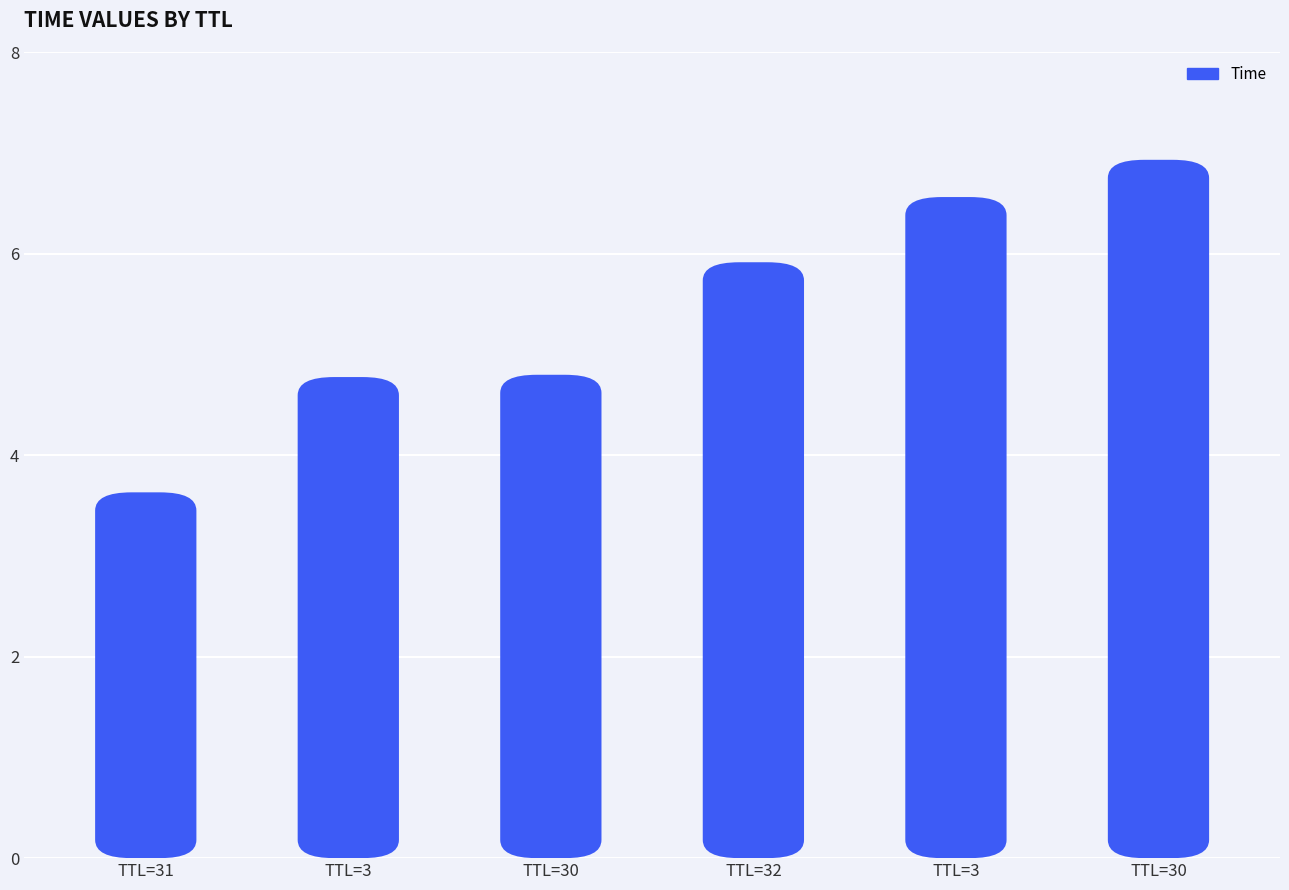

How many data points are above 5?

3